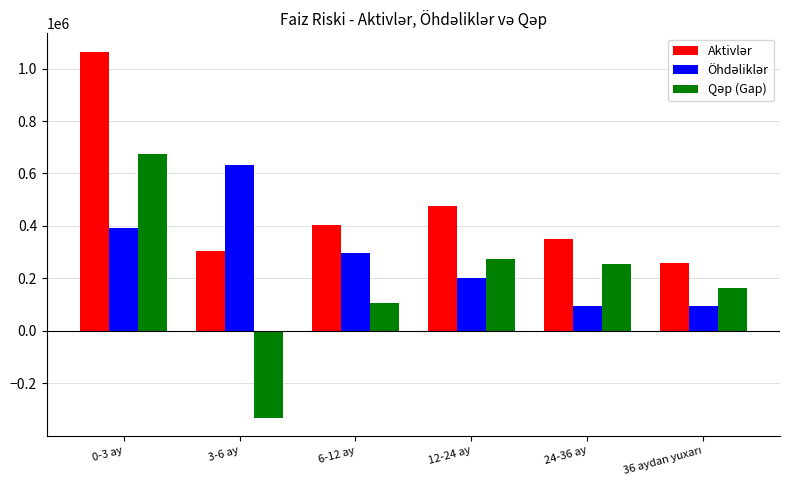

What is the smallest value displayed?

-330081.4